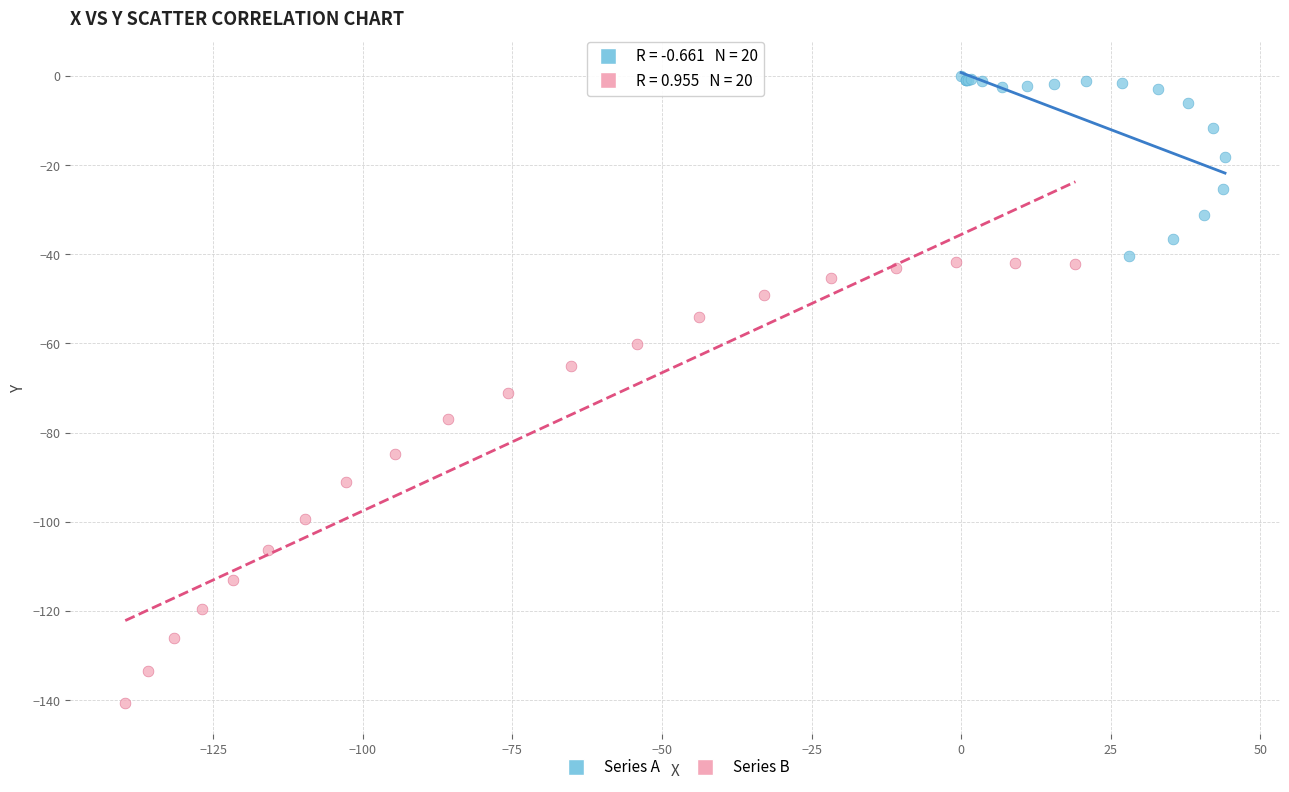

What are all the series names shown in the legend?

Series A, Series B